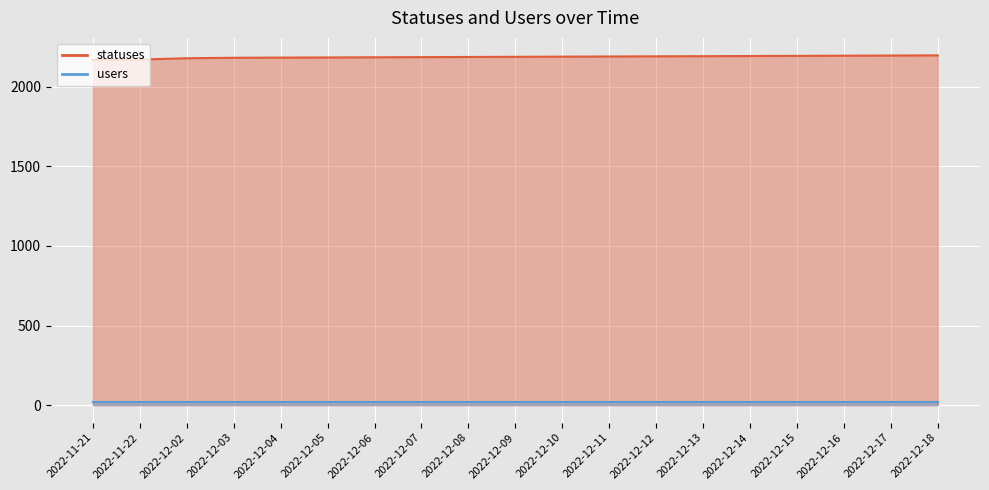

Rank the categories by value from lowest to highest.

2022-11-21, 2022-11-22, 2022-12-02, 2022-12-03, 2022-12-04, 2022-12-05, 2022-12-06, 2022-12-07, 2022-12-08, 2022-12-09, 2022-12-10, 2022-12-11, 2022-12-12, 2022-12-13, 2022-12-14, 2022-12-15, 2022-12-16, 2022-12-17, 2022-12-18